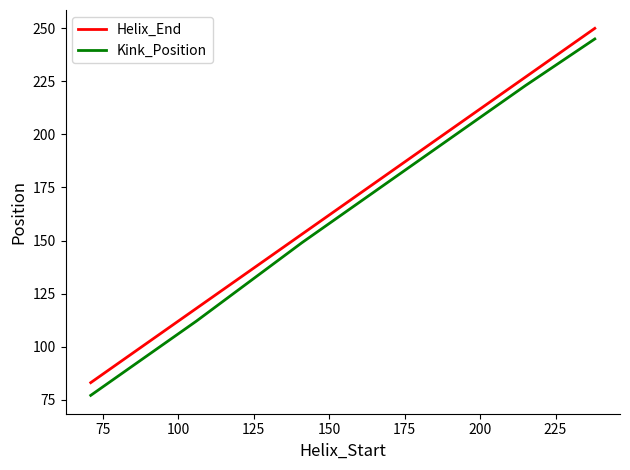

Rank the series by their maximum value, from highest to lowest.

Helix_End, Kink_Position